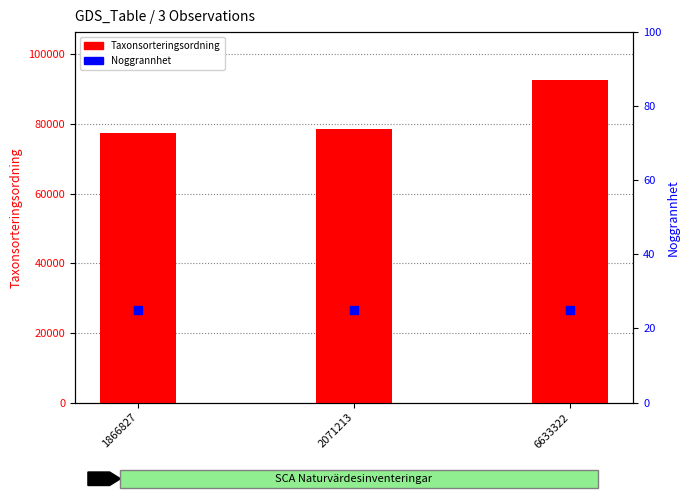

Which series contains the lowest Y value?

Noggrannhet